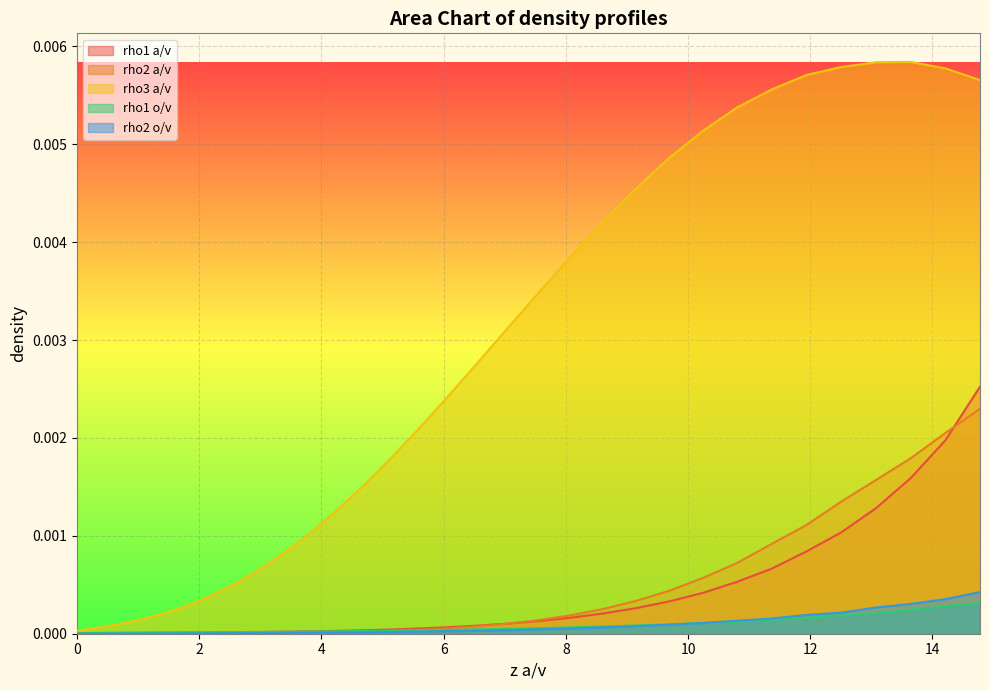

Which series has the largest total across all categories?

rho3 a/v